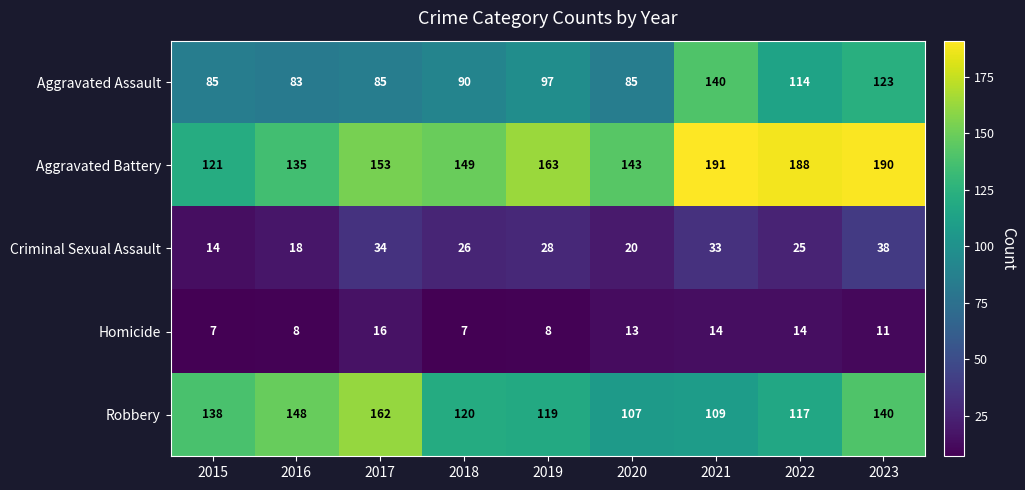

Which series has the largest range (max minus min)?

Aggravated Battery